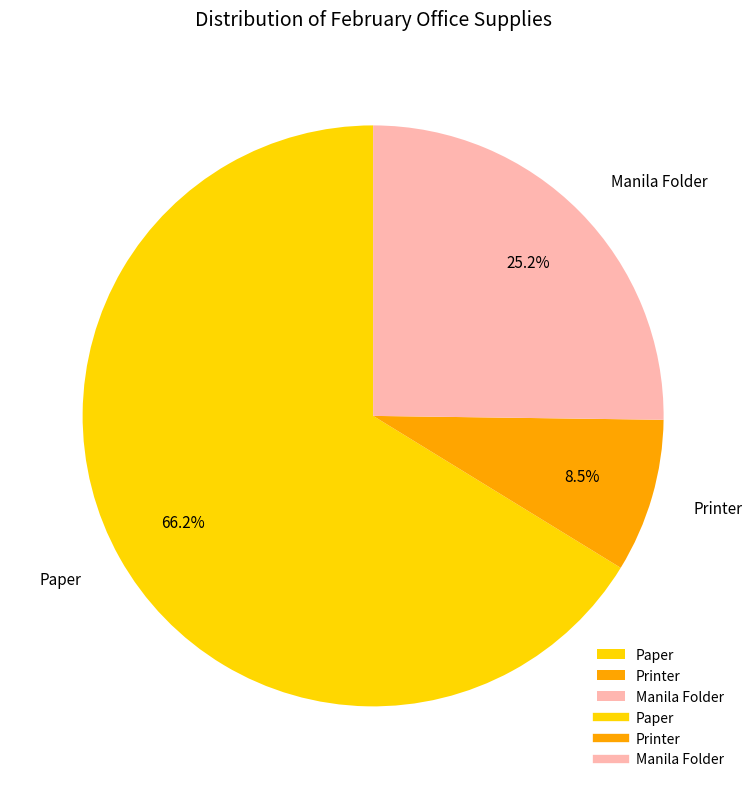

How many slices are in this pie chart?

3